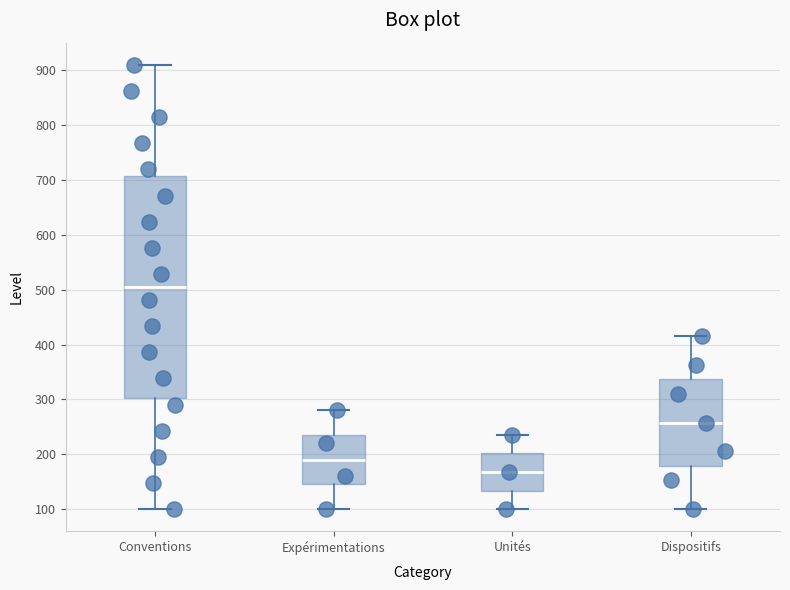

Which box's median line is the lowest?

Unités